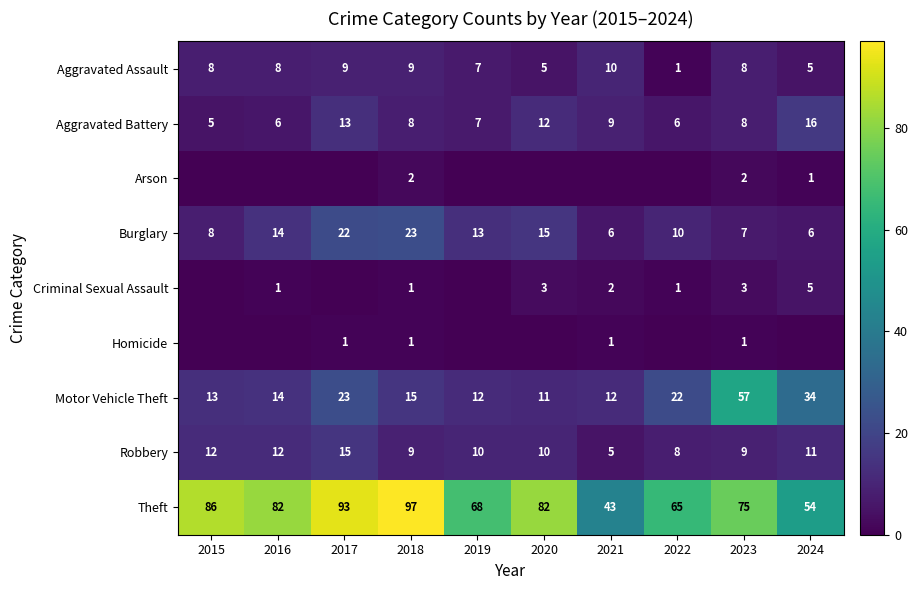

At how many categories does at least one series exceed 83?

3